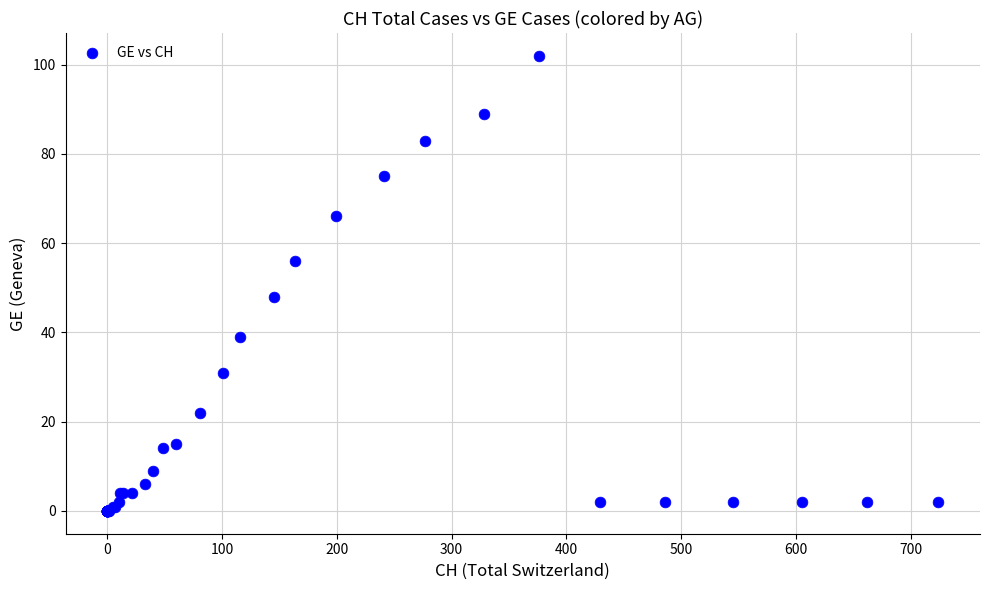

What Y value in the scatter plot is closest to 51?

48